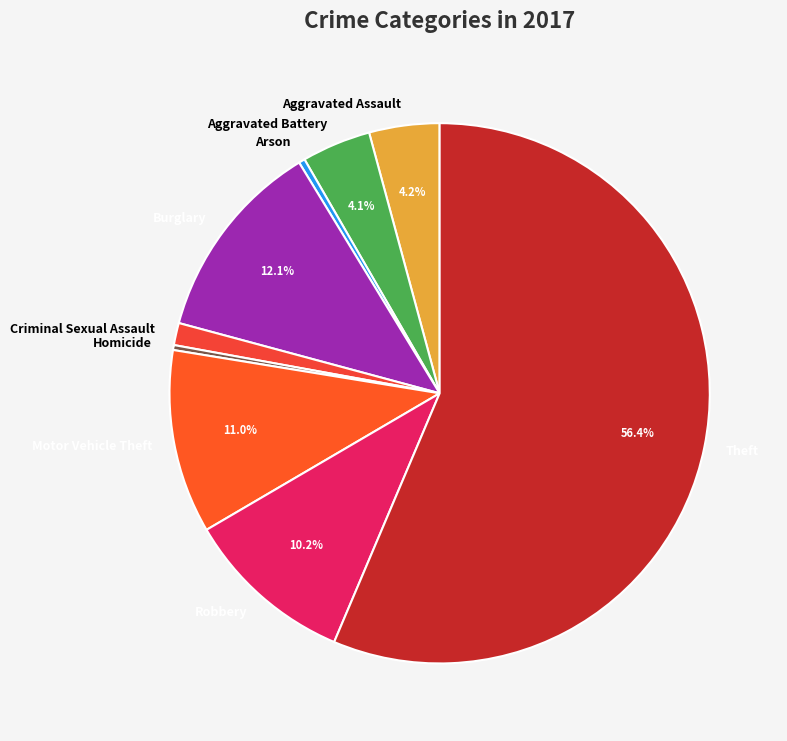

To the nearest percent, what is the combined percentage of Burglary and Theft?

68%